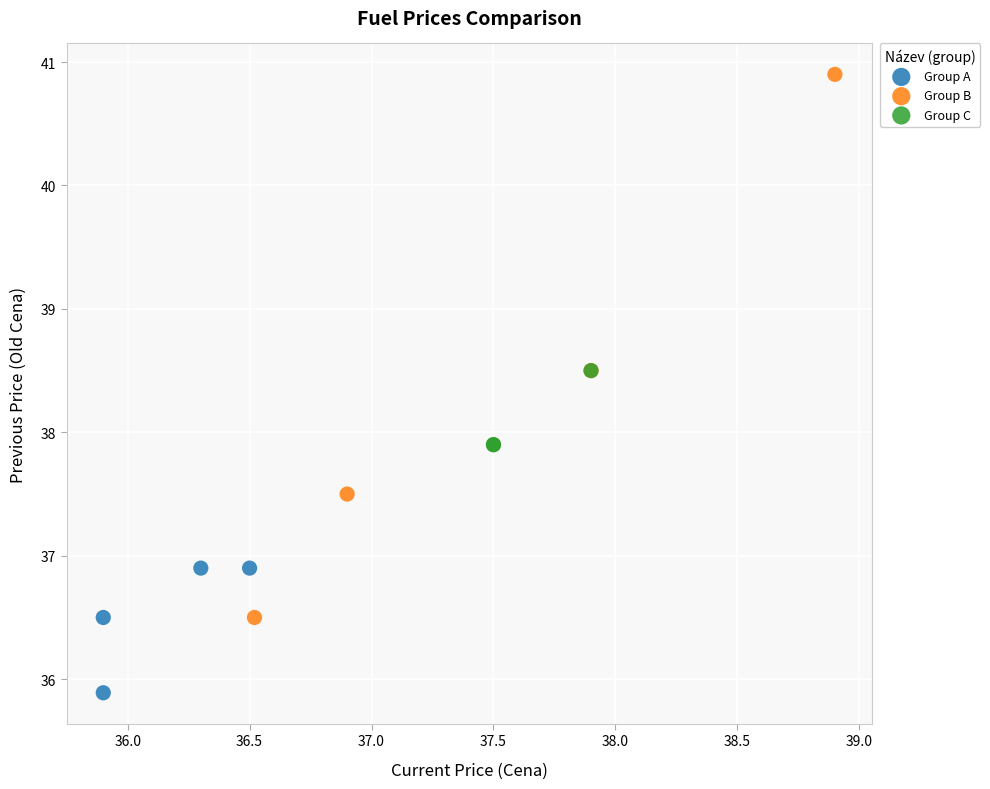

Which series has the widest spread of Y values?

Group B